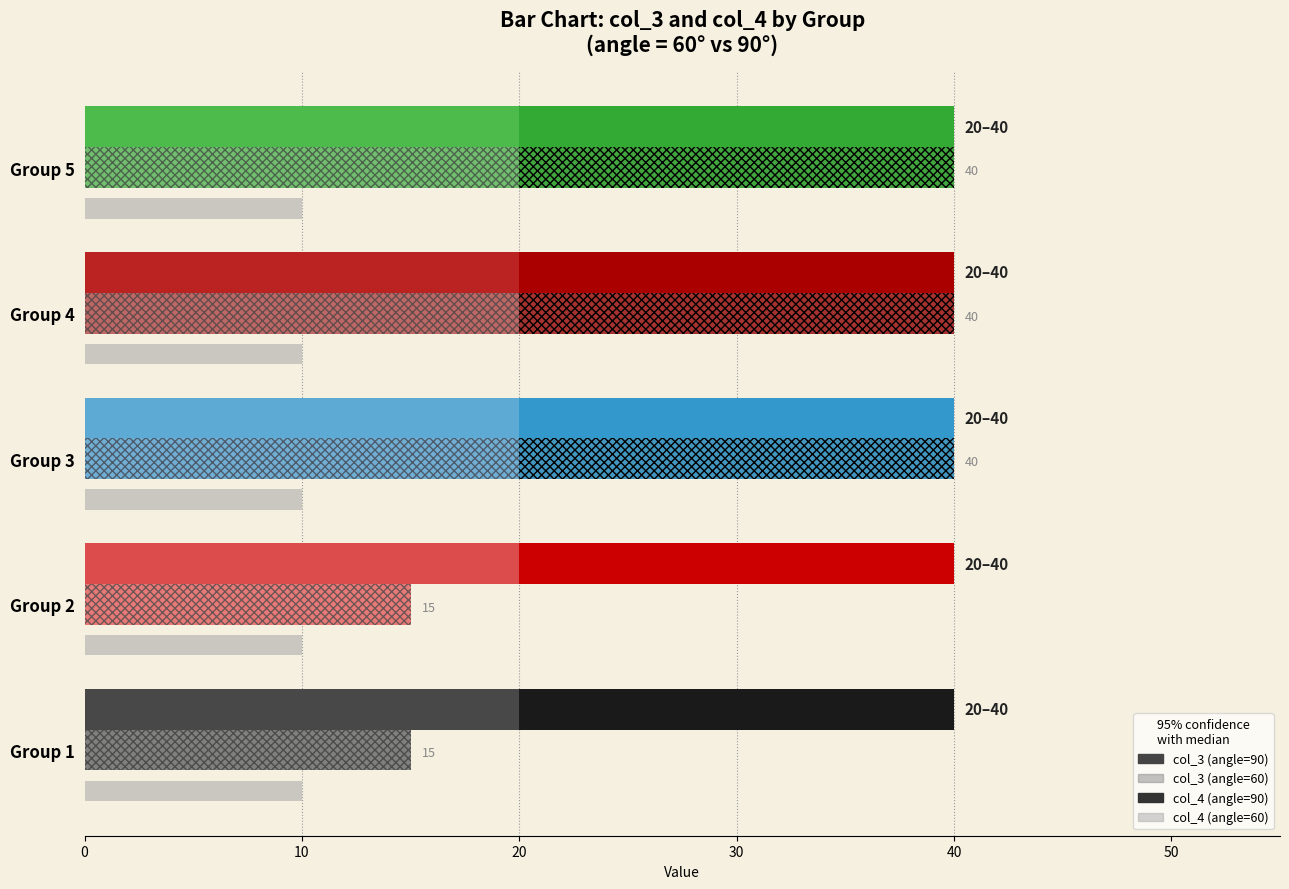

How many series are shown in this chart?

6